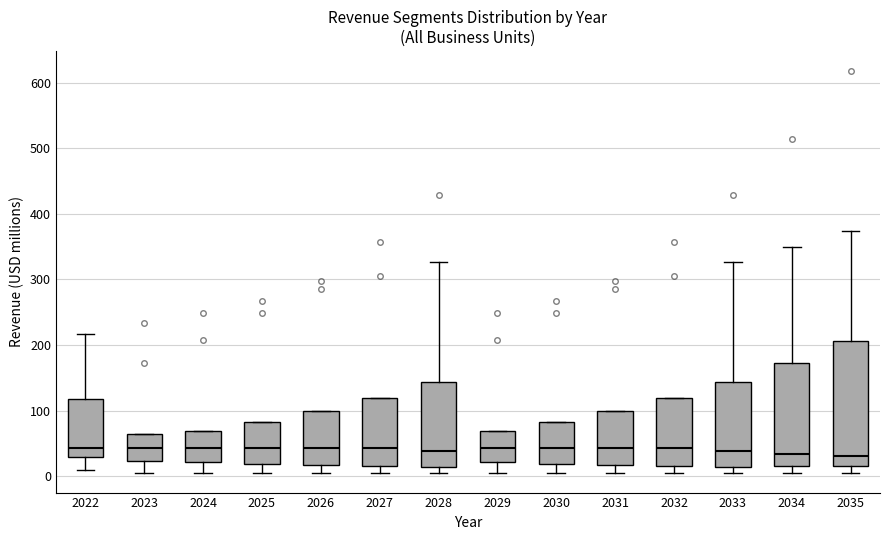

Where is the upper edge of the box at x = 2033 on the y-axis? The values are not printed on the chart, so give them approximately, as read against the axis.

140